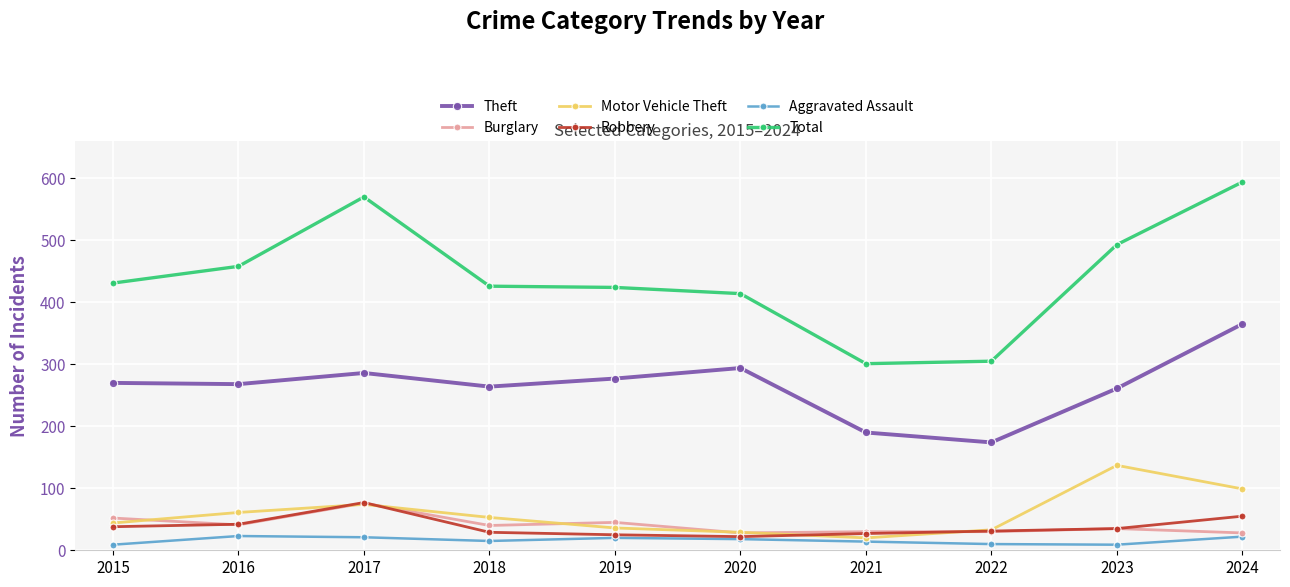

How many lines are shown in the chart?

6